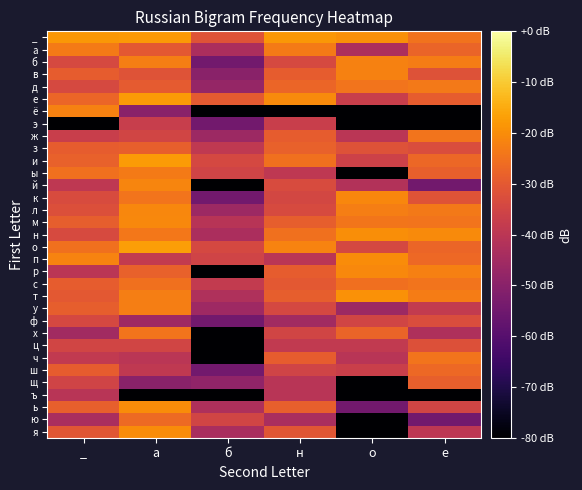

Which label corresponds to the smallest value in the chart?

б